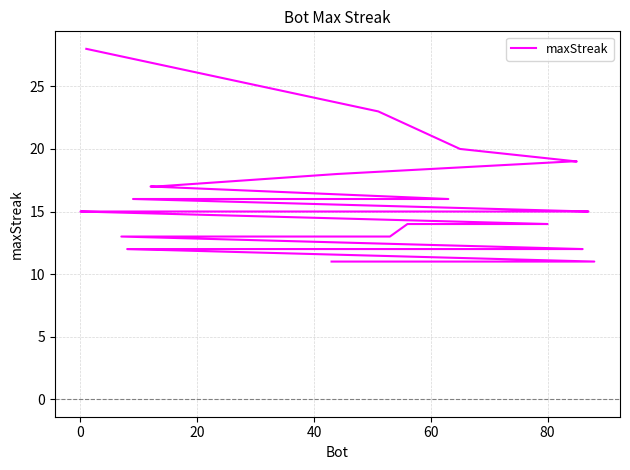

What is the minimum value shown in the chart?

11